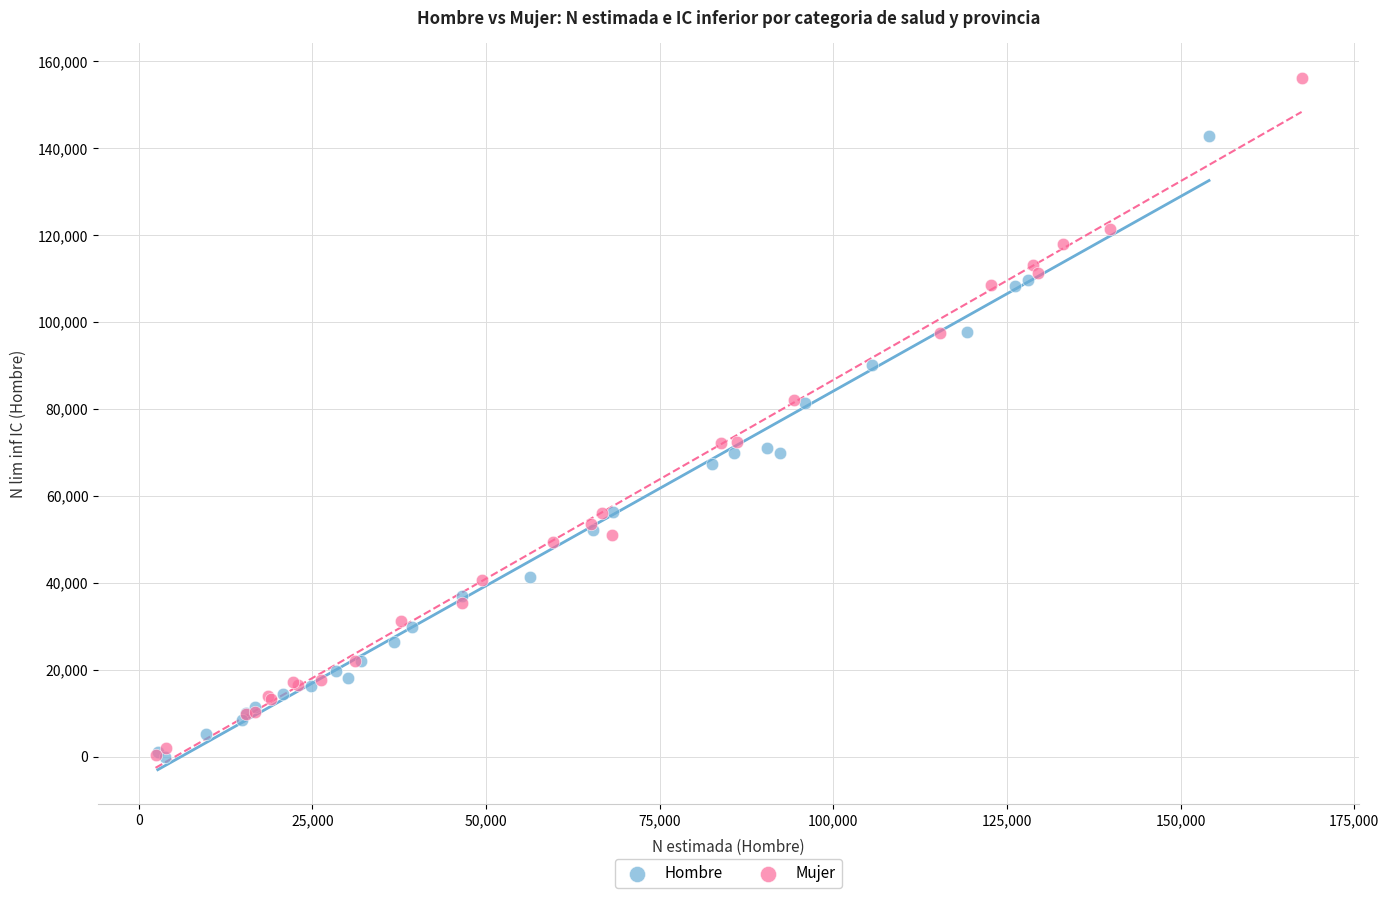

Which series has the widest spread of Y values?

Mujer